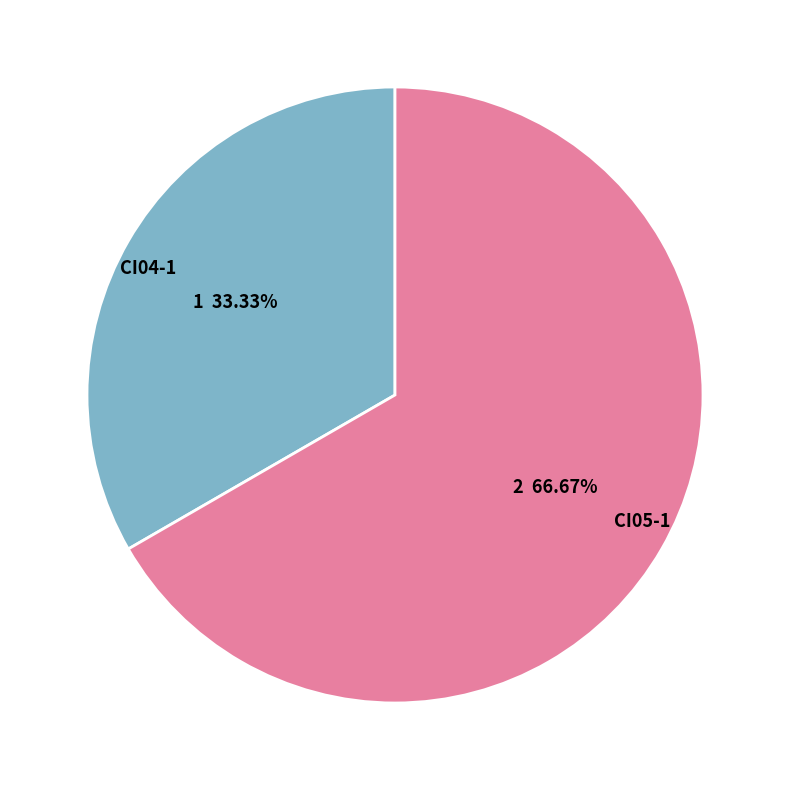

Between CI04-1 and CI05-1, which is larger?

CI05-1